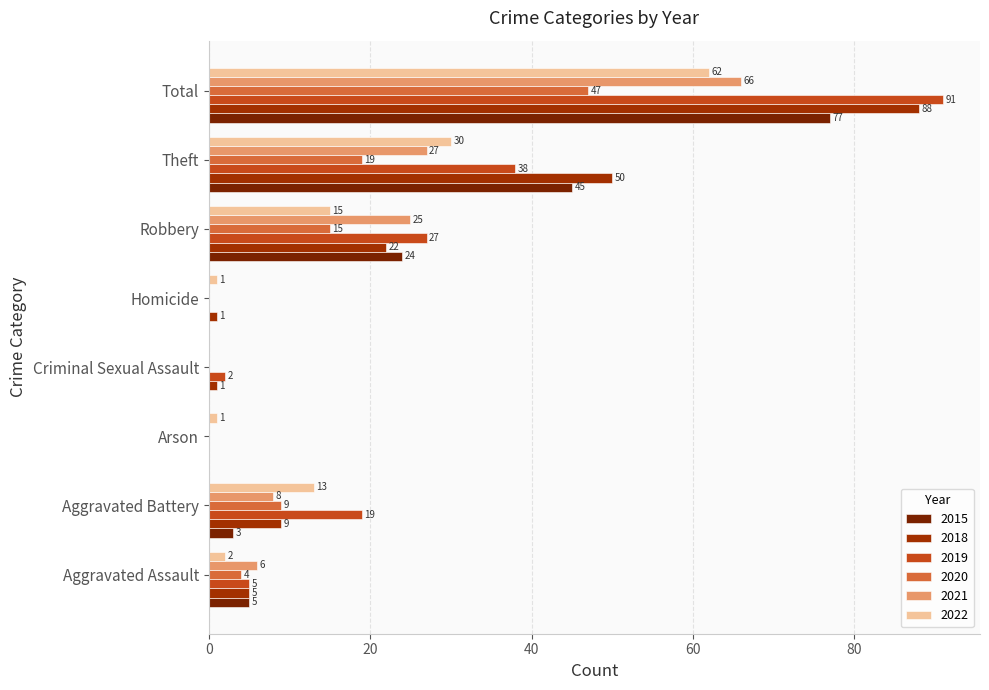

How many categories are shown in the chart?

8